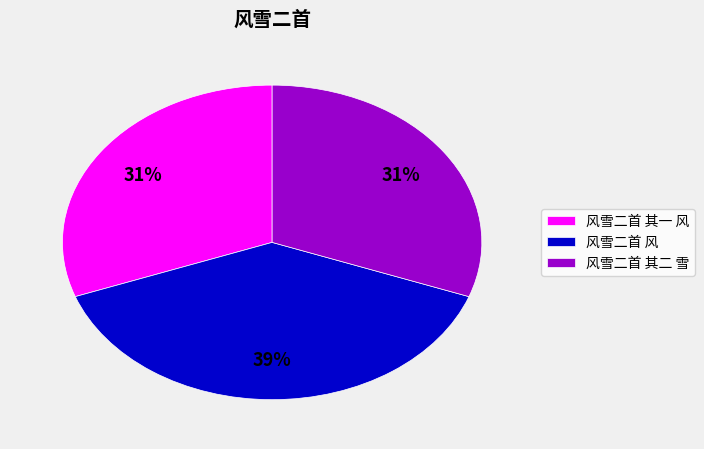

To the nearest percent, what is the difference between the 风雪二首 风 and 风雪二首 其一 风 slice percentages?

8%